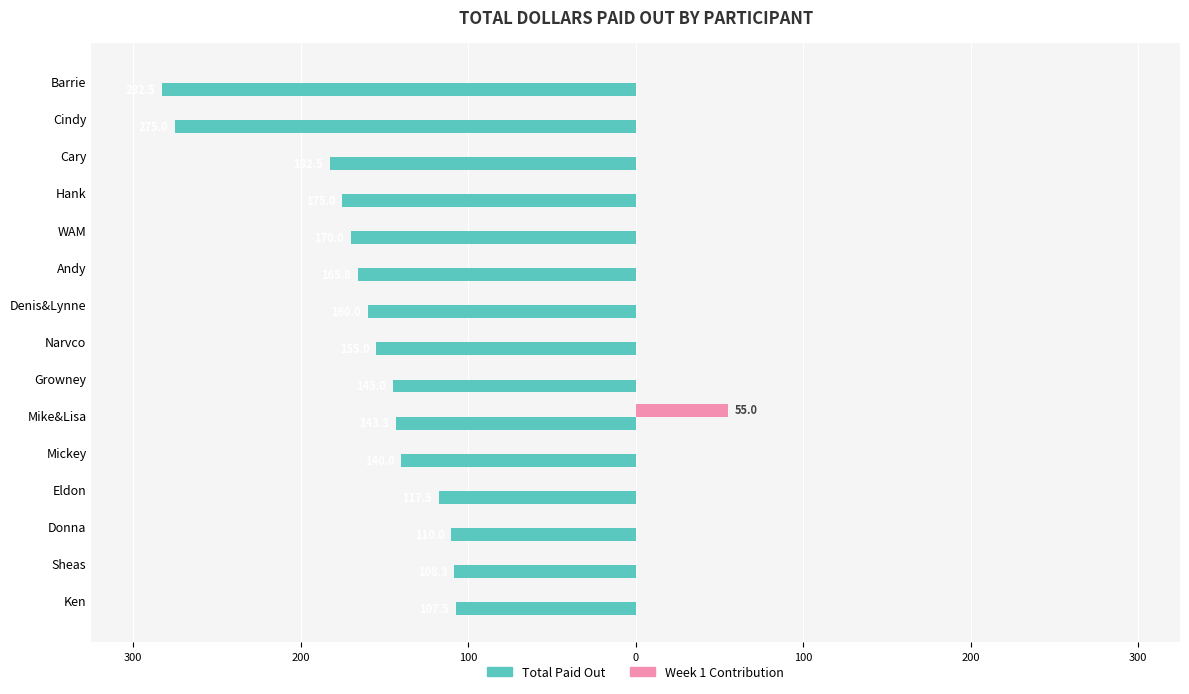

What are all the series names shown in the legend?

Total Paid Out, Week 1 Contribution